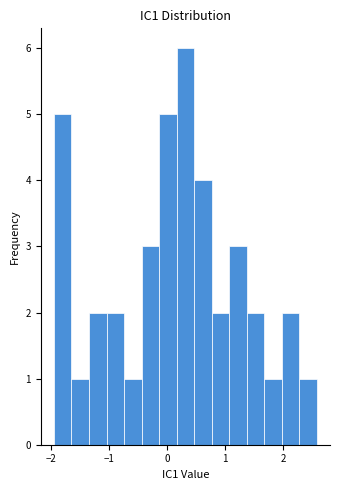

Around what value on the x-axis is the tallest bar? Give the approximate position of its centre, as read against the axis.

0.3